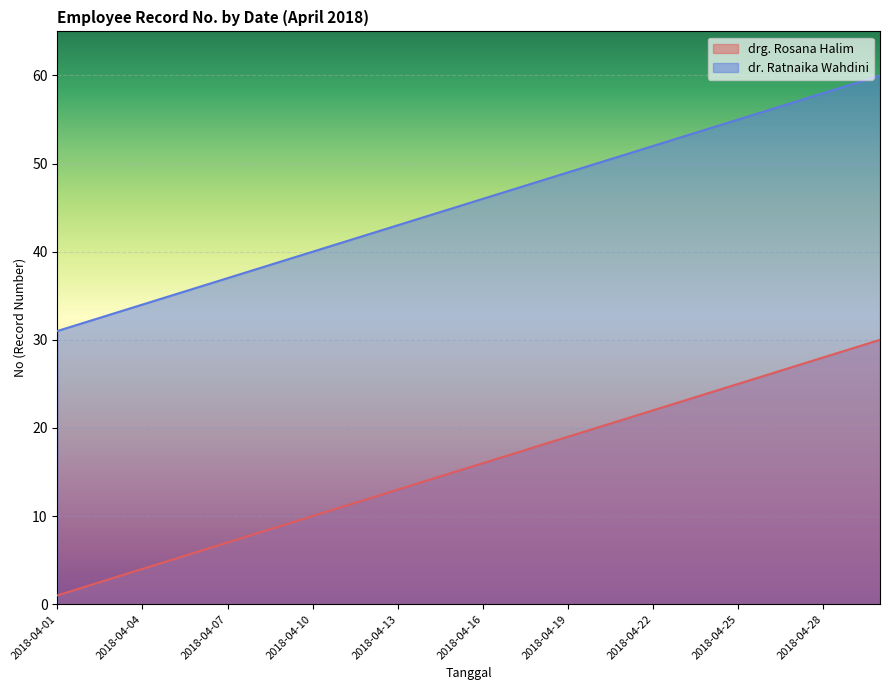

Reading left to right, extract all data points from this chart.

drg. Rosana Halim: 2018-04-01=1	2018-04-02=2	2018-04-03=3	2018-04-04=4	2018-04-05=5	2018-04-06=6	2018-04-07=7	2018-04-08=8	2018-04-09=9	2018-04-10=10	2018-04-11=11	2018-04-12=12	2018-04-13=13	2018-04-14=14	2018-04-15=15	2018-04-16=16	2018-04-17=17	2018-04-18=18	2018-04-19=19	2018-04-20=20	2018-04-21=21	2018-04-22=22	2018-04-23=23	2018-04-24=24	2018-04-25=25	2018-04-26=26	2018-04-27=27	2018-04-28=28	2018-04-29=29	2018-04-30=30
dr. Ratnaika Wahdini: 2018-04-01=31	2018-04-02=32	2018-04-03=33	2018-04-04=34	2018-04-05=35	2018-04-06=36	2018-04-07=37	2018-04-08=38	2018-04-09=39	2018-04-10=40	2018-04-11=41	2018-04-12=42	2018-04-13=43	2018-04-14=44	2018-04-15=45	2018-04-16=46	2018-04-17=47	2018-04-18=48	2018-04-19=49	2018-04-20=50	2018-04-21=51	2018-04-22=52	2018-04-23=53	2018-04-24=54	2018-04-25=55	2018-04-26=56	2018-04-27=57	2018-04-28=58	2018-04-29=59	2018-04-30=60